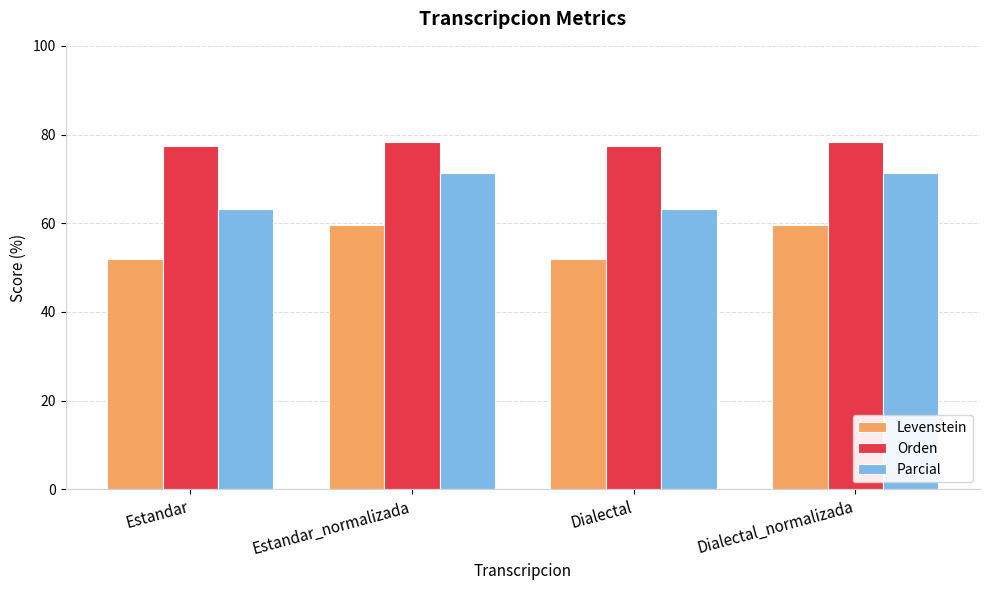

What is the value of the Orden bar at the 1st from the left?

77.5